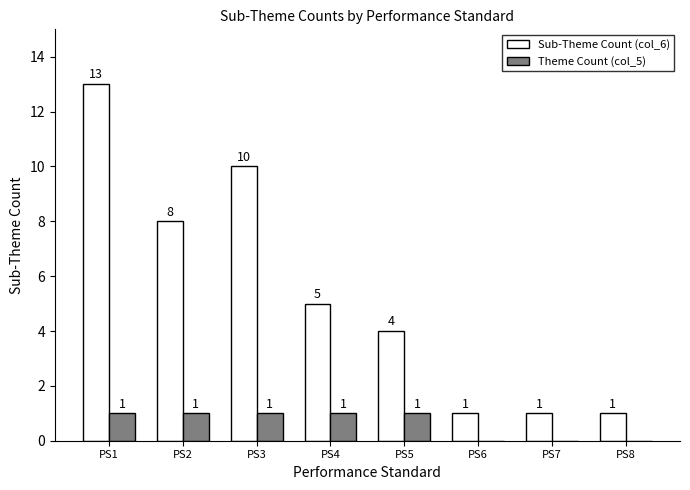

At which category does the chart reach its peak across all series?

PS1